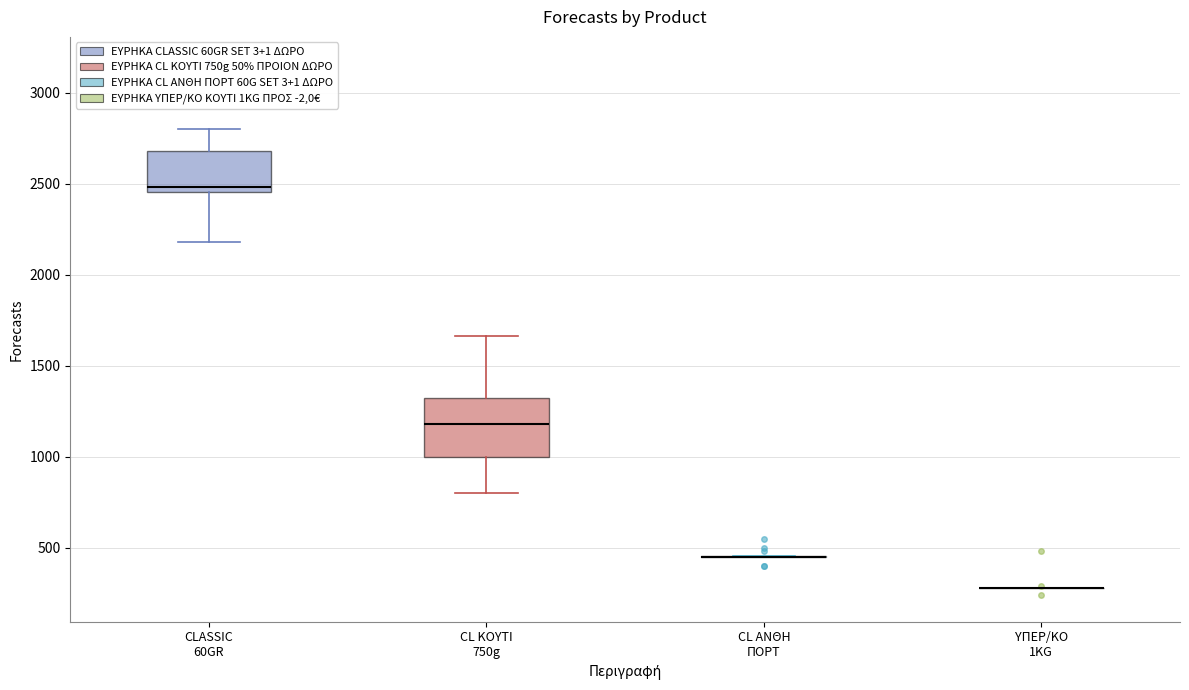

Reading left to right, read every box against the y-axis: the position of its median line, the range the box covers, and the ends of its whiskers. The values are not printed on the chart, so give them approximately, as read against the axis.

CLASSIC 60GR: median 2500, box 2450 to 2700, whiskers 2200 to 2800
CL ΚΟΥΤΙ 750g: median 1200, box 1000 to 1300, whiskers 800 to 1650
CL ΑΝΘΗ ΠΟΡΤ: box collapsed to a line at 450, whiskers 450 to 450
ΥΠΕΡ/ΚΟ 1KG: box collapsed to a line at 300, whiskers 300 to 300